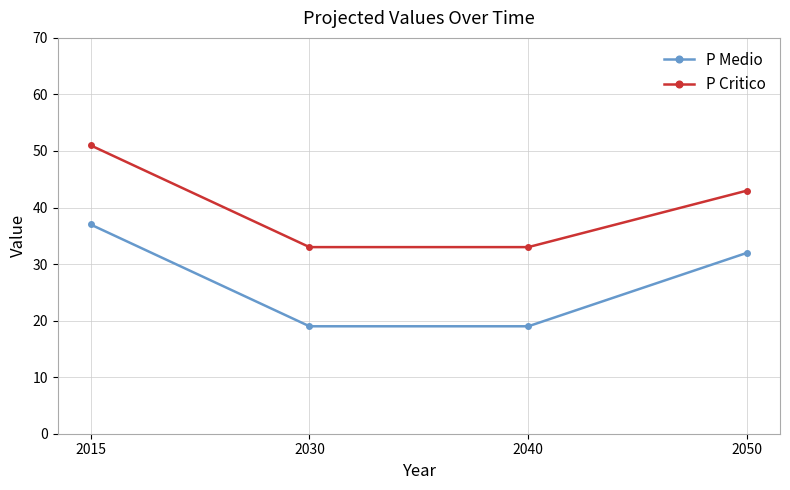

What is the difference between the second highest and minimum values in the P Medio series?

13